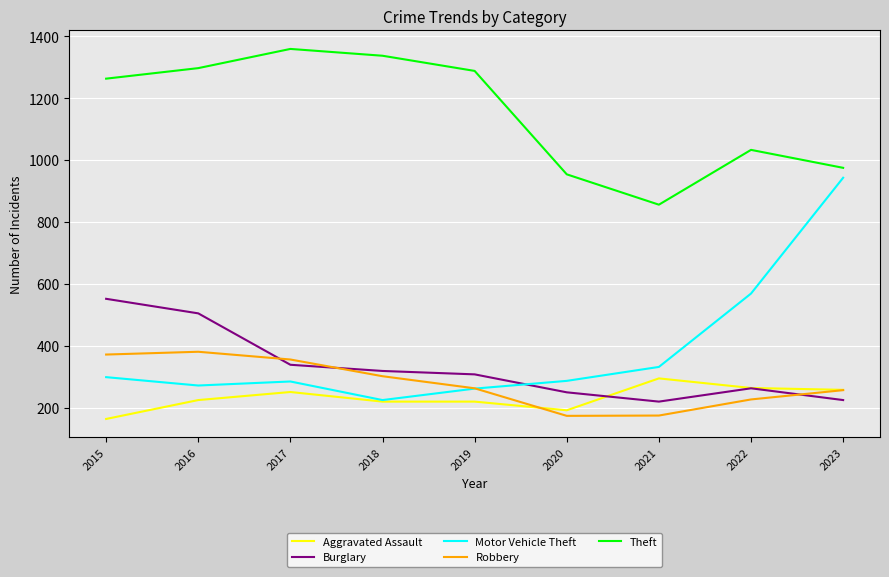

What is the difference between the Robbery values at 2019 and 2017?

93